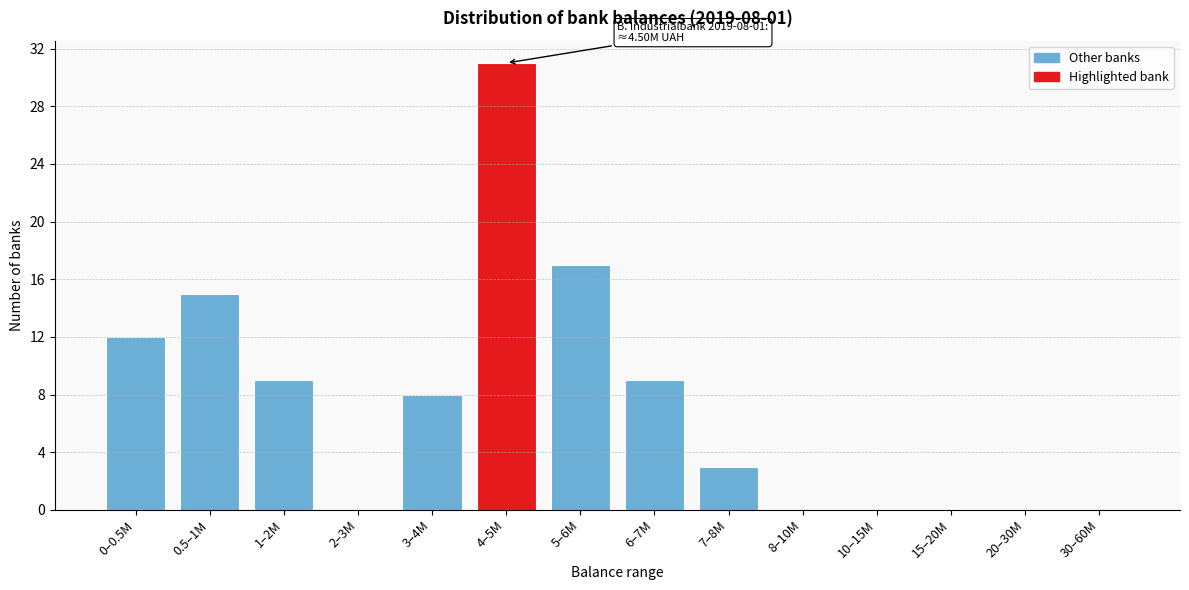

Reading right to left, what are all the values shown in this chart?

30–60M=0	20–30M=0	15–20M=0	10–15M=0	8–10M=0	7–8M=3	6–7M=9	5–6M=17	4–5M=31	3–4M=8	2–3M=0	1–2M=9	0.5–1M=15	0–0.5M=12